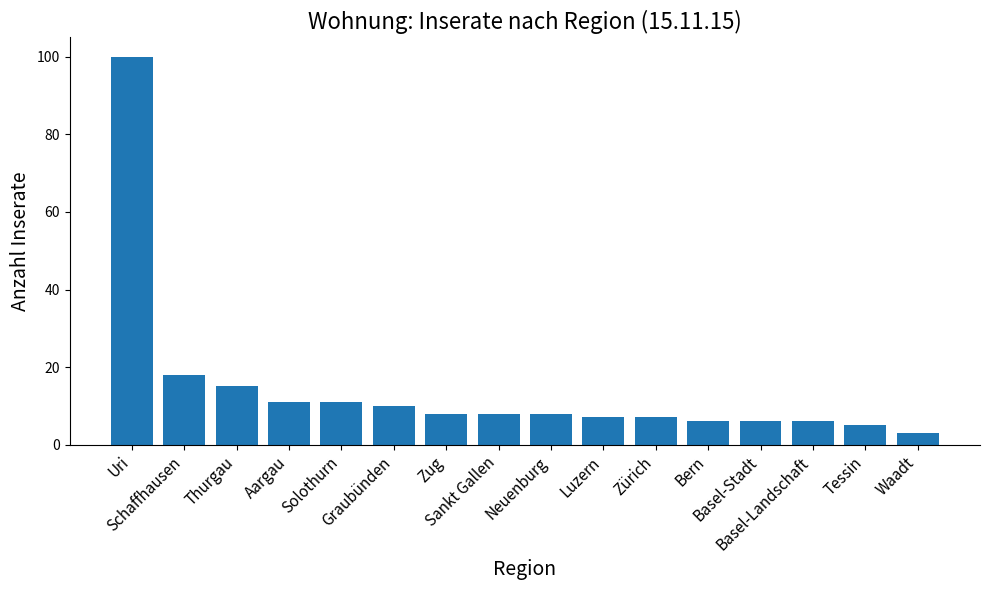

At which category does the chart reach its minimum across all series?

Waadt